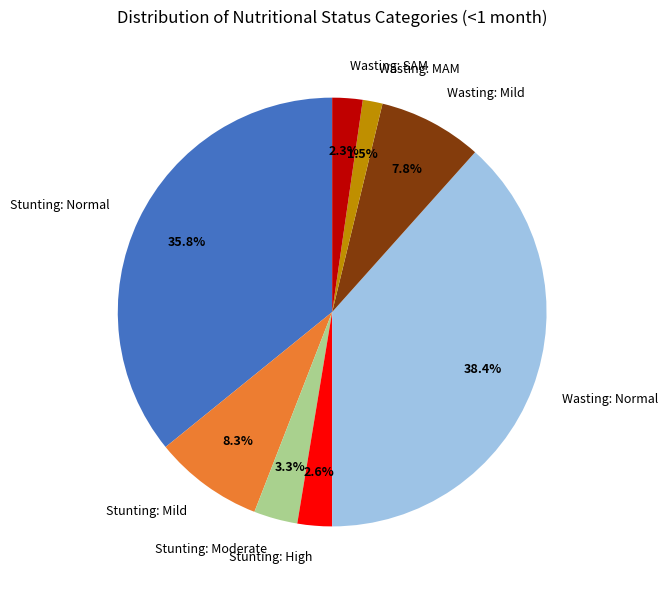

Does Wasting: SAM represent more than half of the total?

No